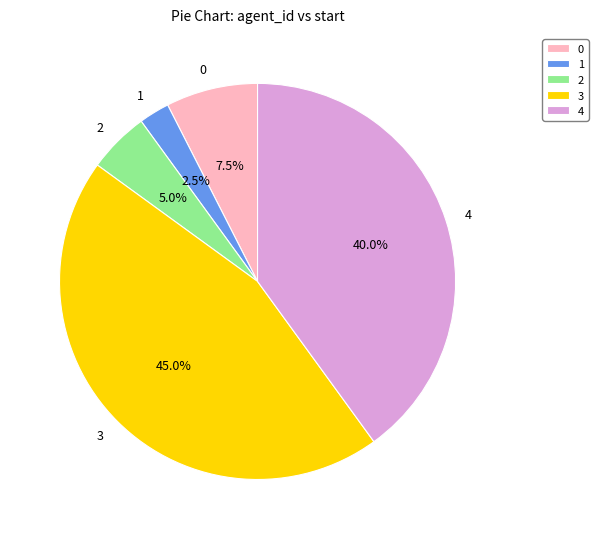

Which category has the smallest portion of the pie?

1